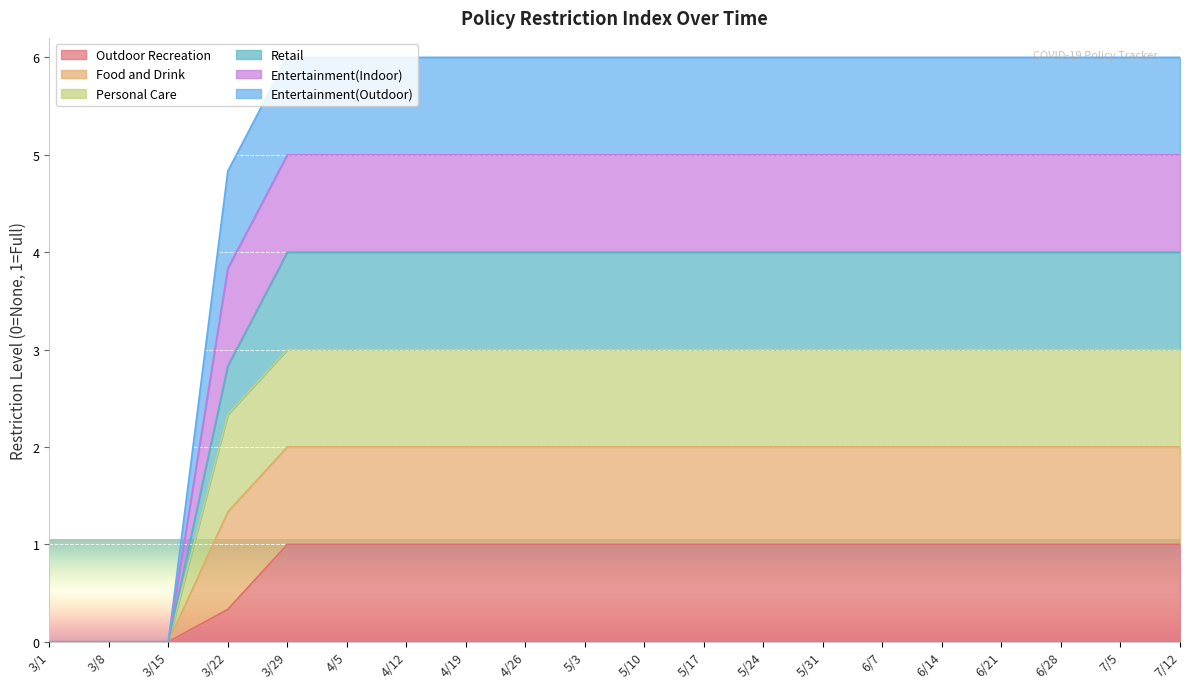

The Entertainment(Outdoor) series shows 1.4 at 4/19. True or false?

False